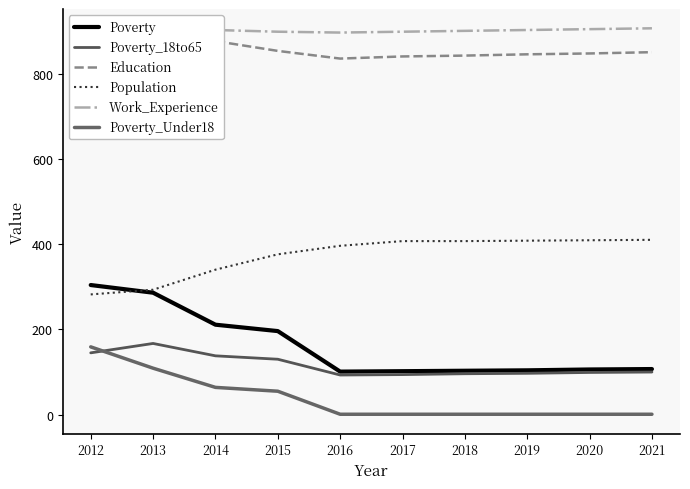

What is the maximum value for Poverty_18to65?

167